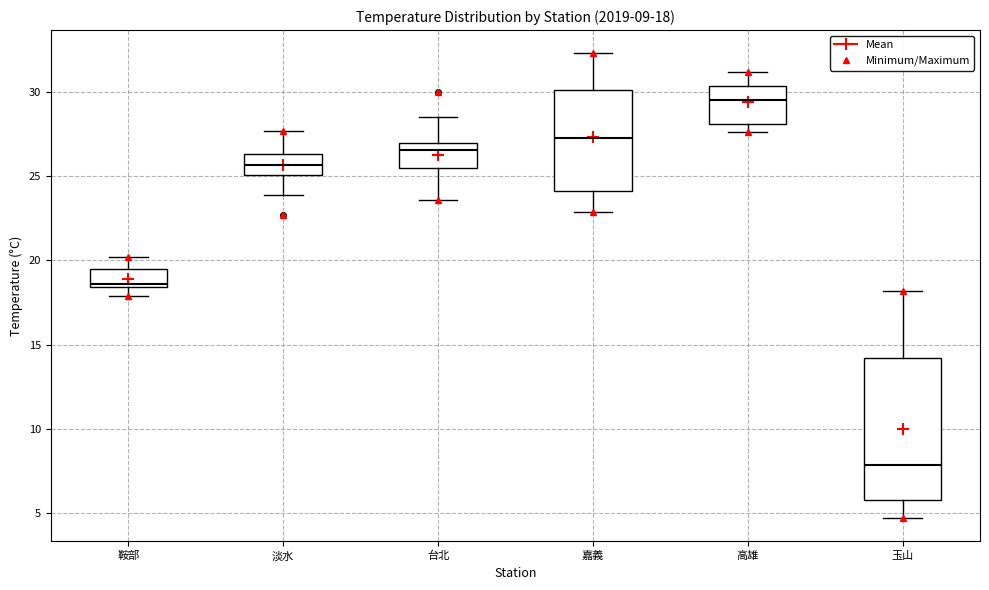

Which box's median line is the lowest?

玉山